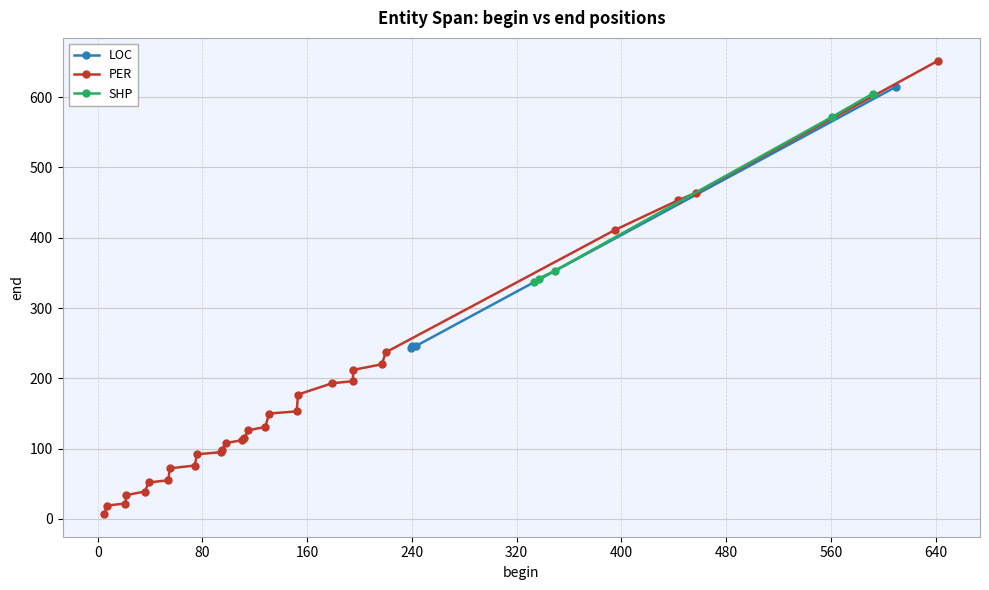

Reading right to left, what are all the values shown in this chart?

642=652	610=615	592=605	561=572	457=464	443=453	395=411	349=353	337=342	333=337	243=246	240=246	239=243	220=237	217=220	195=212	195=196	179=193	153=177	152=153	131=150	128=131	115=126	112=115	110=112	98=108	95=98	94=95	76=92	74=76	55=72	54=55	39=52	36=39	22=34	21=22	7=19	5=7